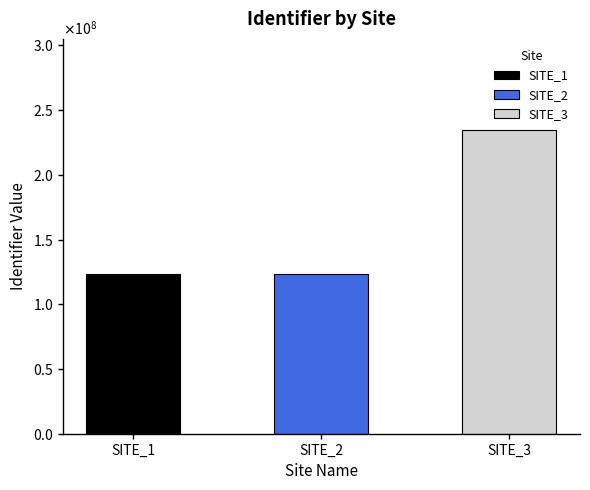

Reading left to right, extract all data points from this chart.

SITE_1=123456789	SITE_2=123456789	SITE_3=234567891